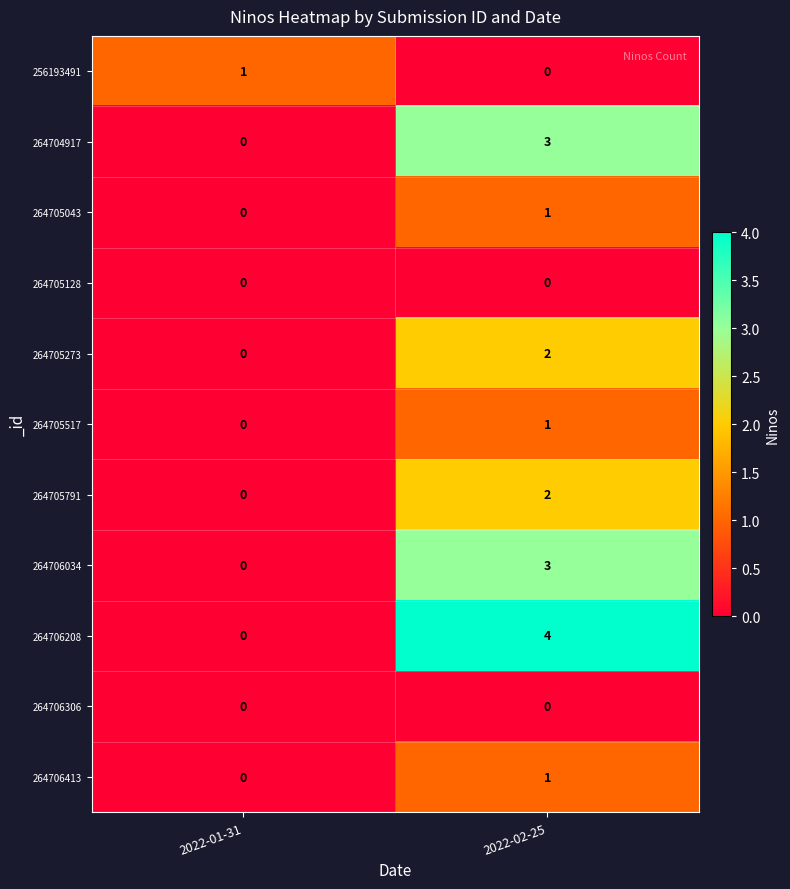

What is the difference between the 264706034 values at 2022-02-25 and 2022-01-31?

3